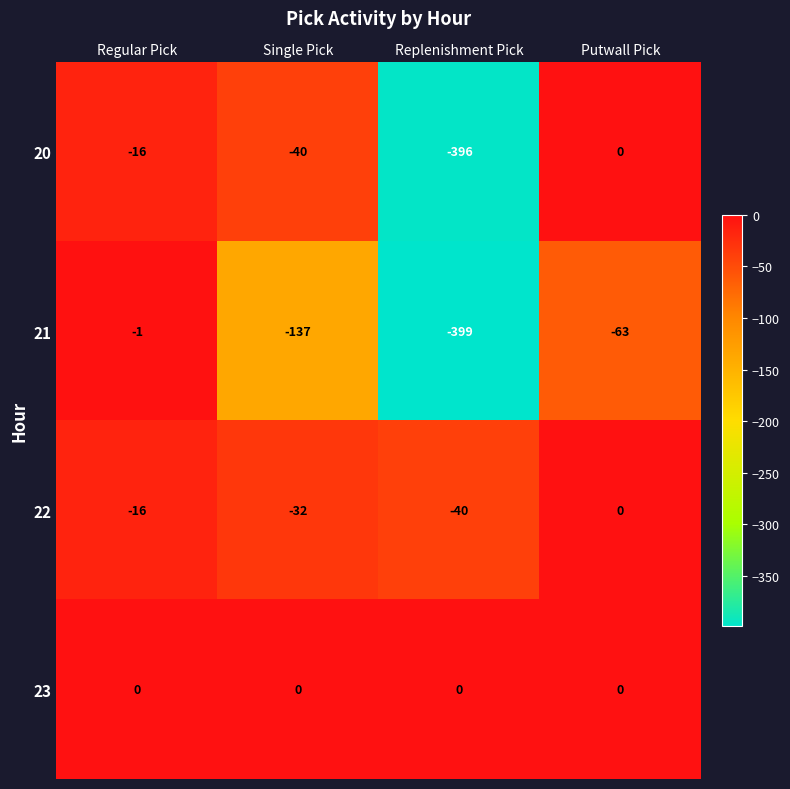

Which category has the lowest value across all series?

Replenishment Pick